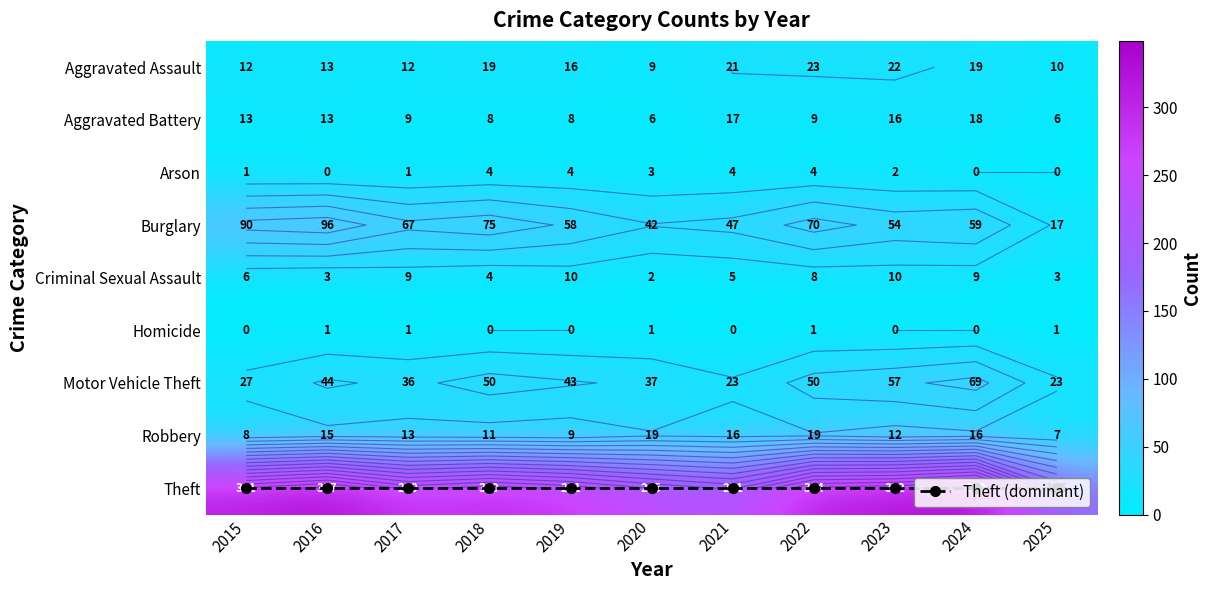

How many distinct data groups are displayed?

10